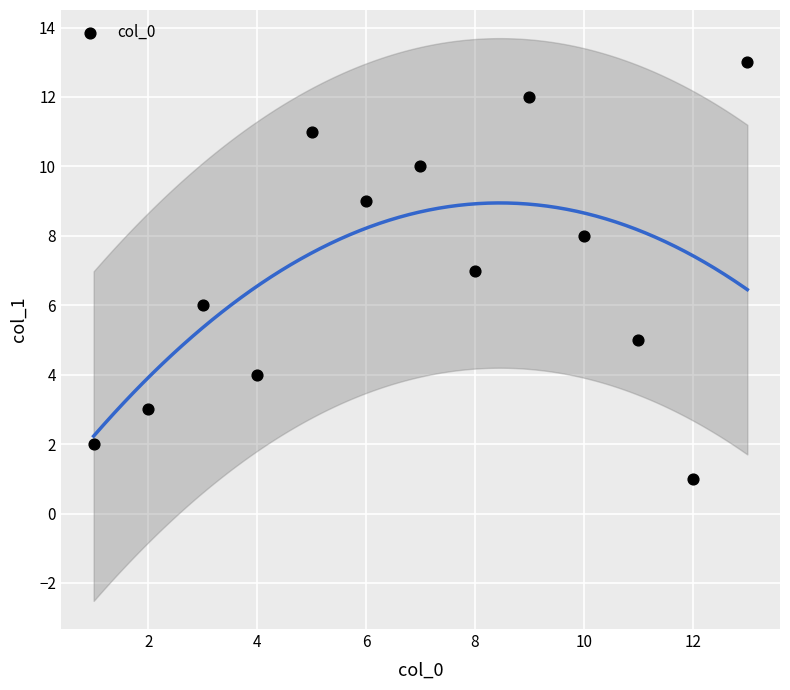

What is the range of Y values (max minus min)?

12